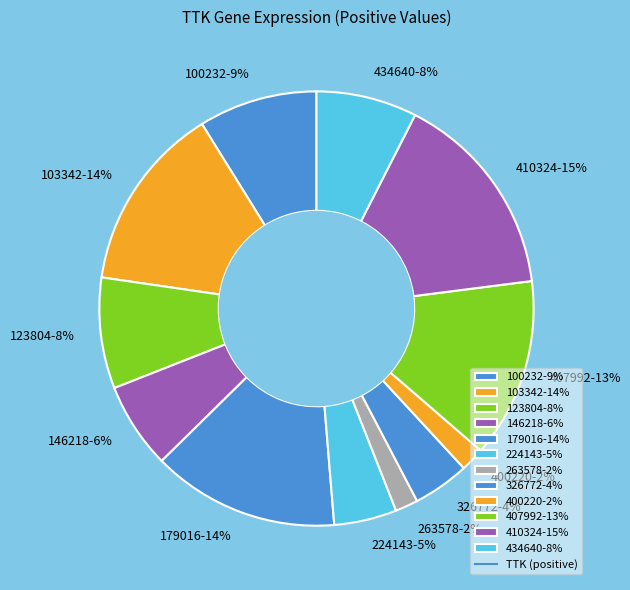

The 224143 slice represents 5% of the pie. True or false?

True